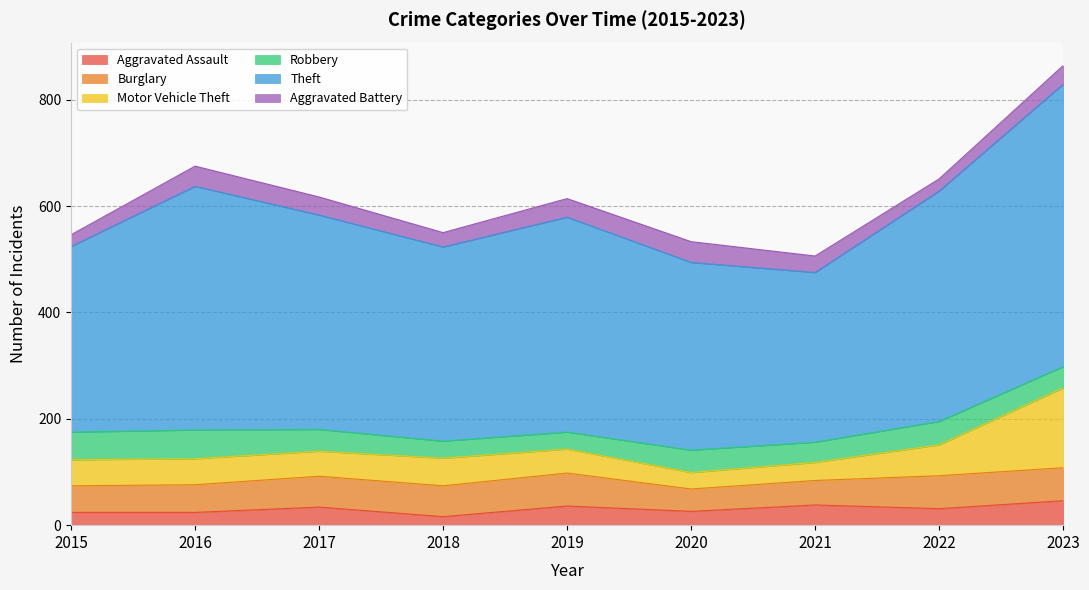

Reading left to right, transcribe all the data shown in this chart.

Aggravated Assault: 2015=24	2016=24	2017=34	2018=16	2019=36	2020=26	2021=38	2022=31	2023=46
Burglary: 2015=50	2016=52	2017=58	2018=58	2019=62	2020=42	2021=46	2022=62	2023=62
Motor Vehicle Theft: 2015=49	2016=49	2017=47	2018=52	2019=45	2020=31	2021=34	2022=58	2023=150
Robbery: 2015=52	2016=54	2017=41	2018=32	2019=32	2020=42	2021=38	2022=44	2023=40
Theft: 2015=349	2016=458	2017=403	2018=365	2019=404	2020=353	2021=319	2022=433	2023=531
Aggravated Battery: 2015=22	2016=38	2017=34	2018=27	2019=35	2020=39	2021=31	2022=23	2023=35